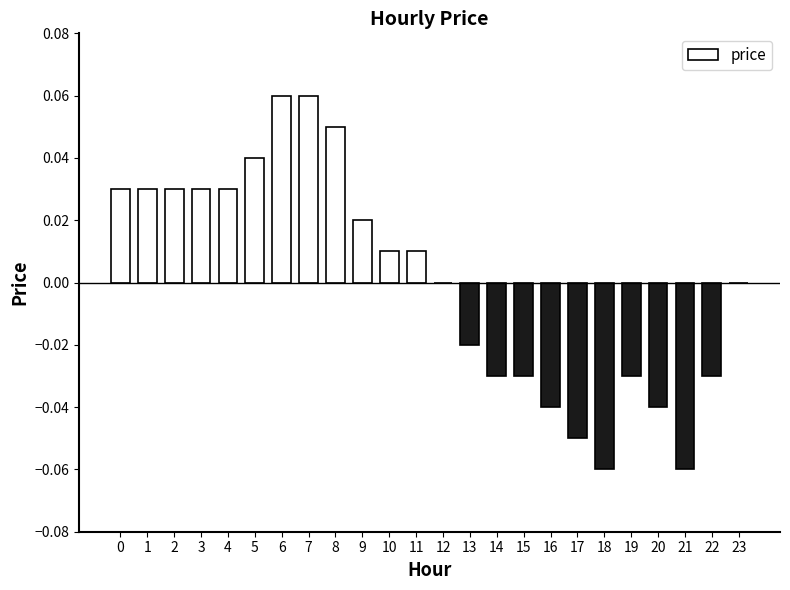

The value at 21 is -0.0. True or false?

False